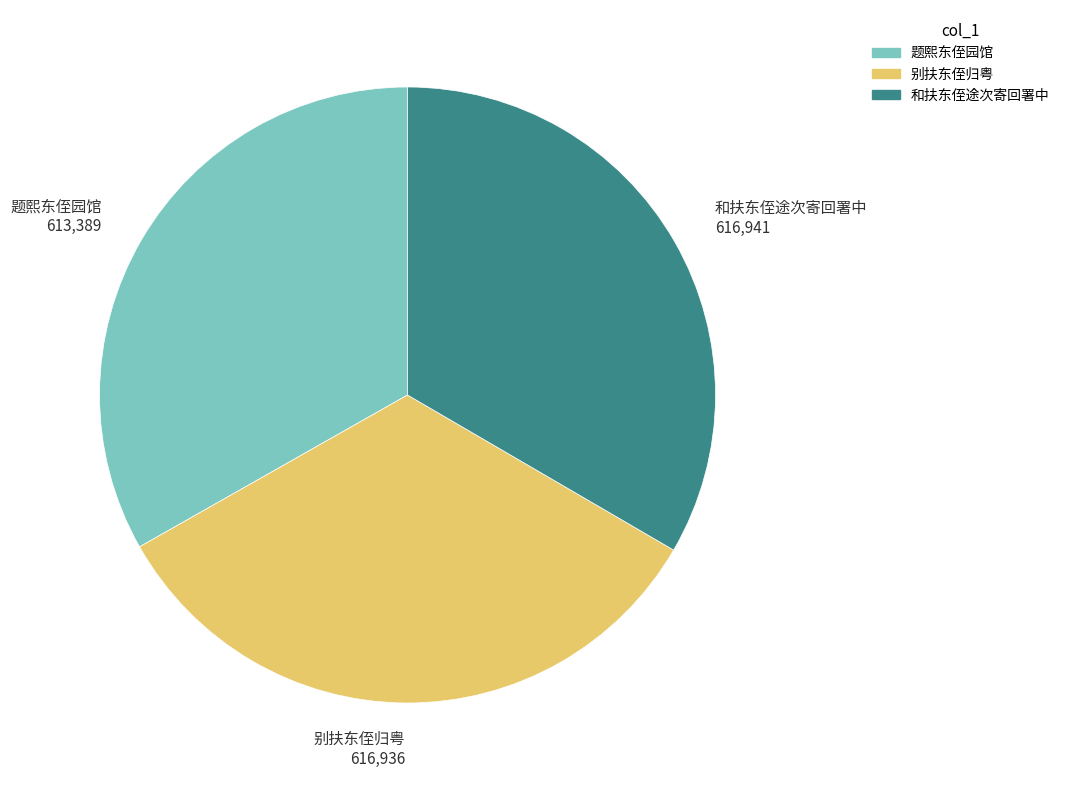

Is there any slice that represents more than half of the pie?

No